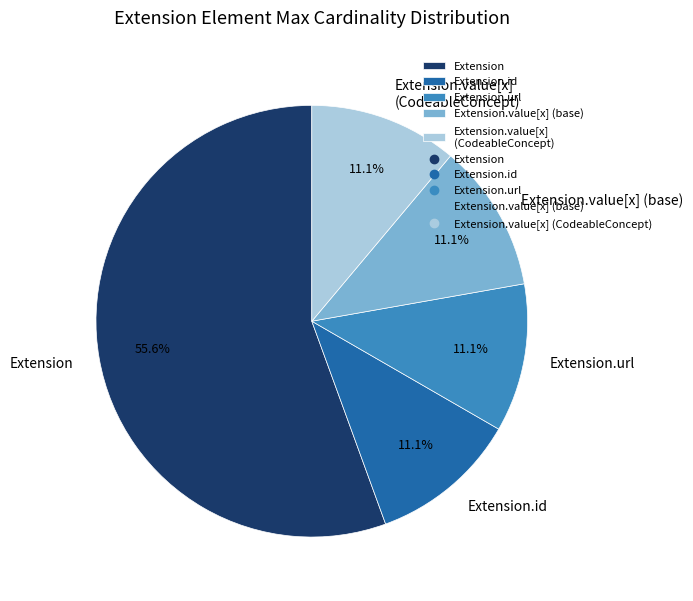

Approximately how many times larger is the value at Extension.value[x] (base) compared to Extension.url?

1.0